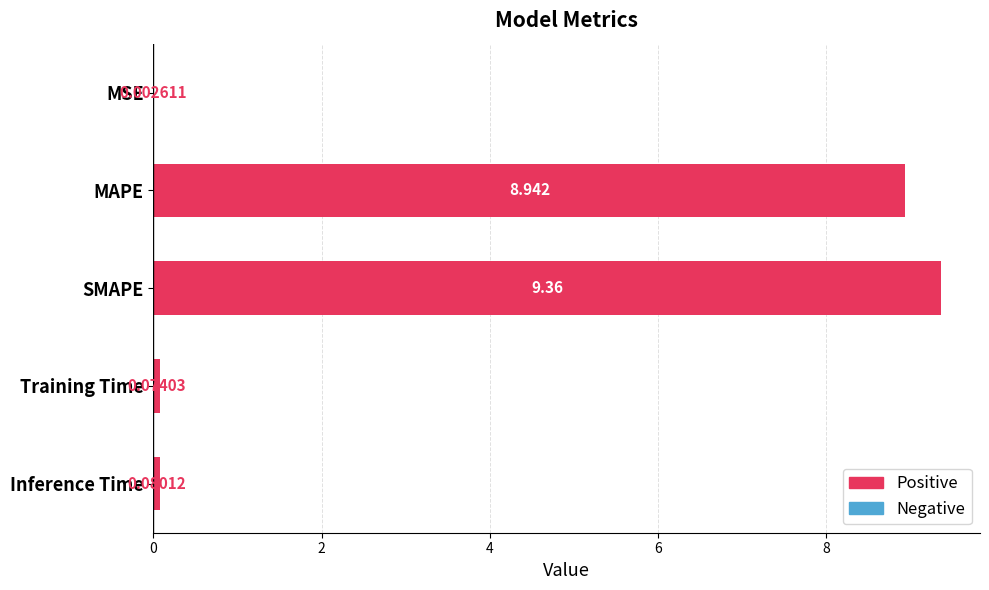

Which category has the highest value across all series?

SMAPE